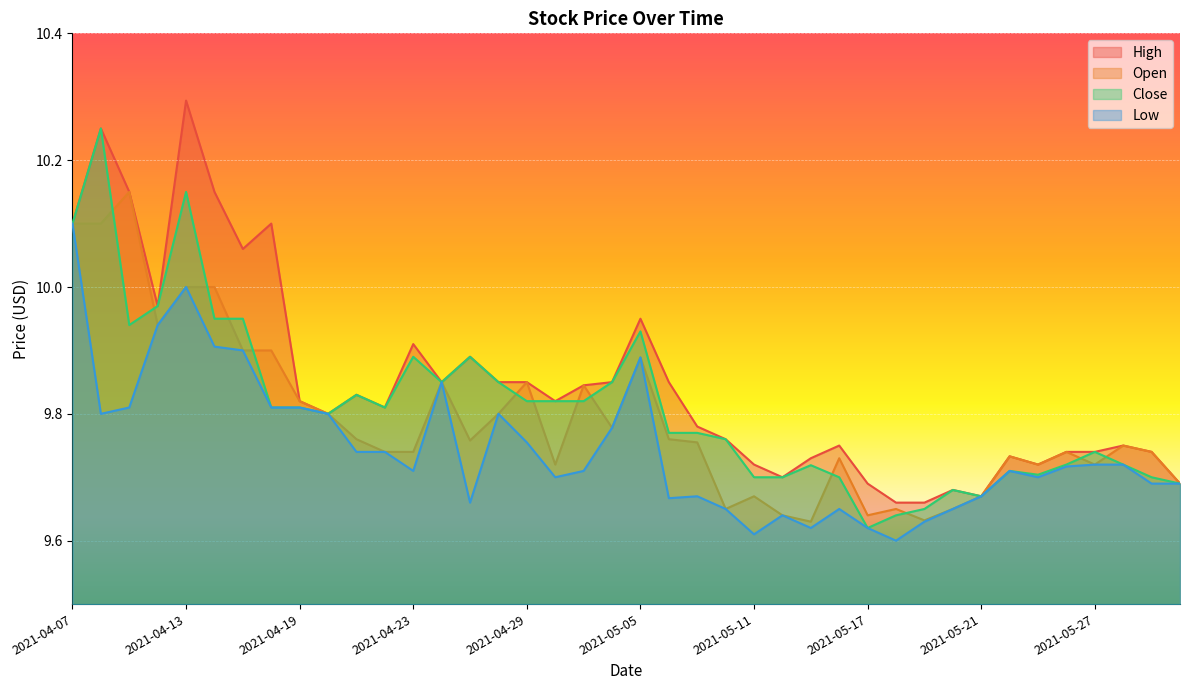

Which series has the widest spread of values?

High